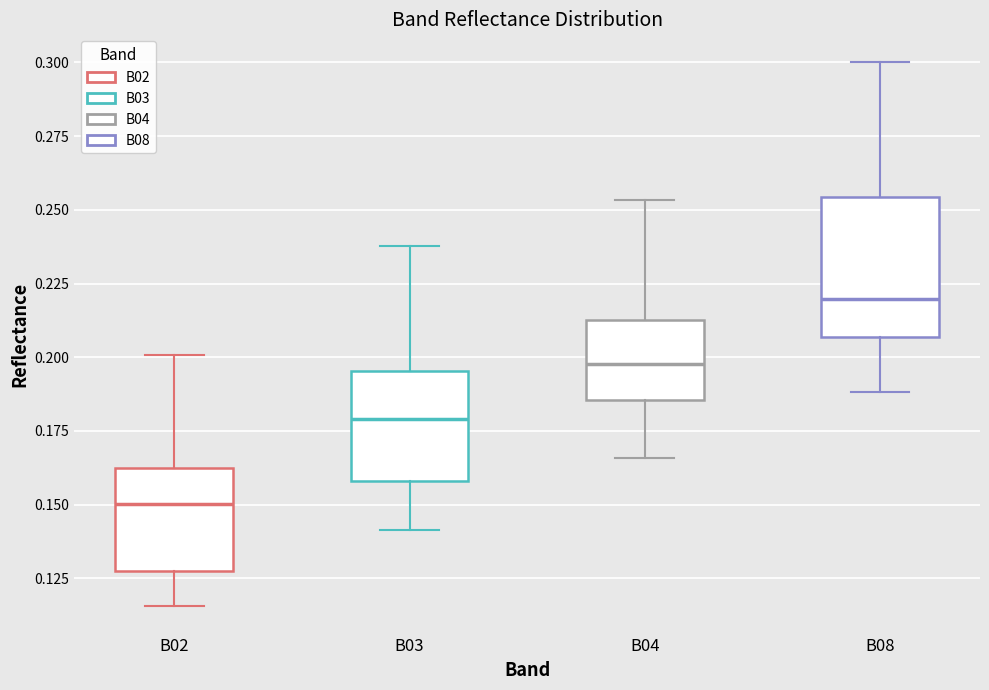

Which box's median line is the highest?

B08